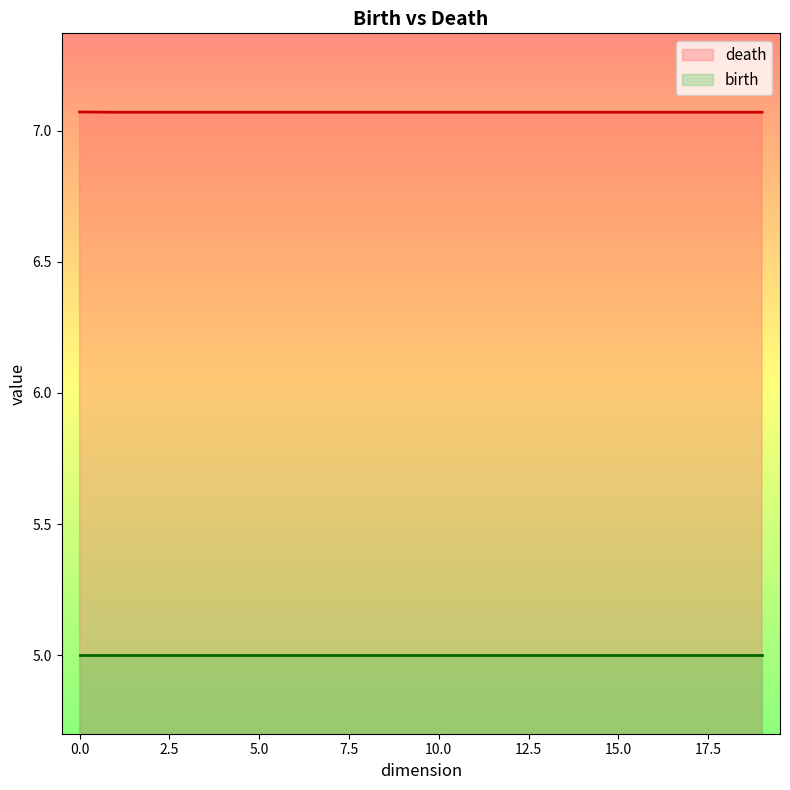

True or false: the data has more than 2 interior local peaks.

False